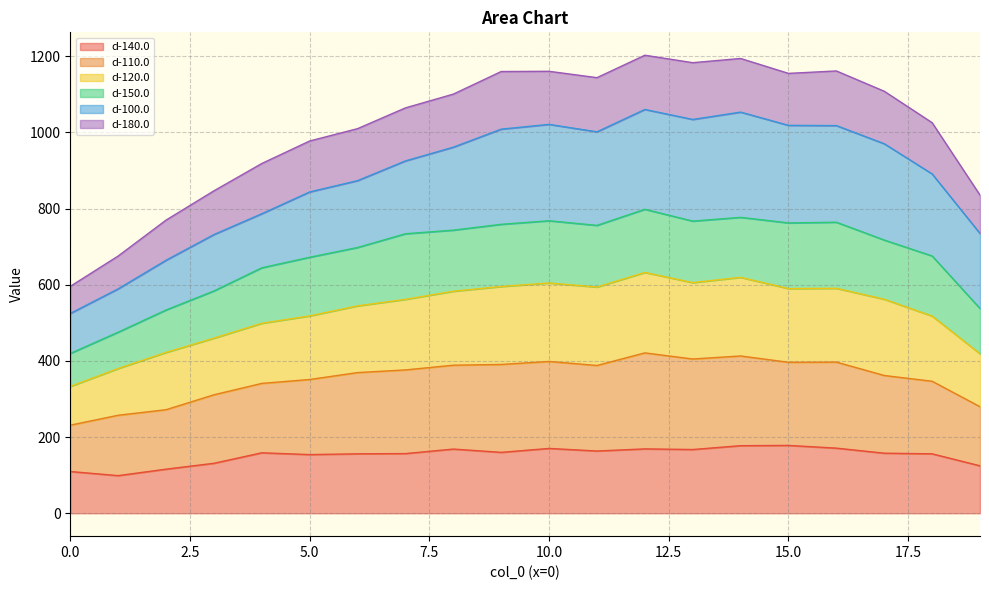

What are all the series names shown in the legend?

d-140.0, d-110.0, d-120.0, d-150.0, d-100.0, d-180.0